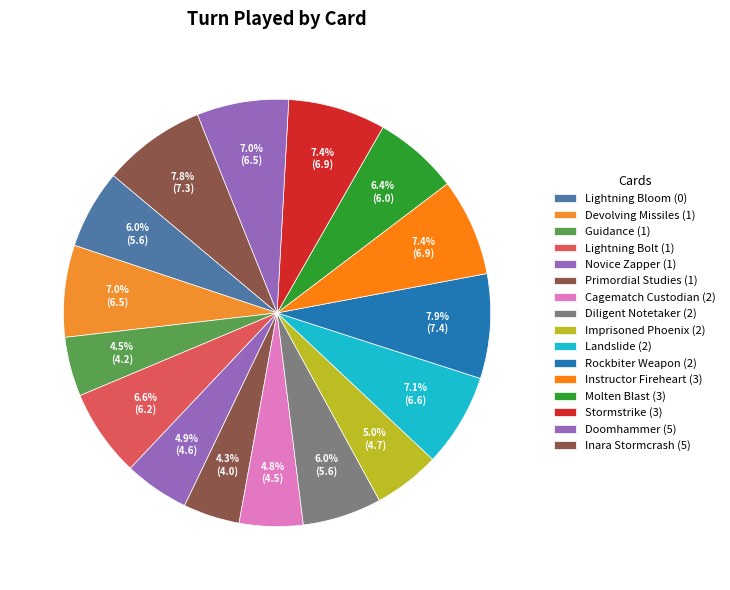

To the nearest percent, what is the combined percentage of Cagematch Custodian (2) and Imprisoned Phoenix (2)?

10%